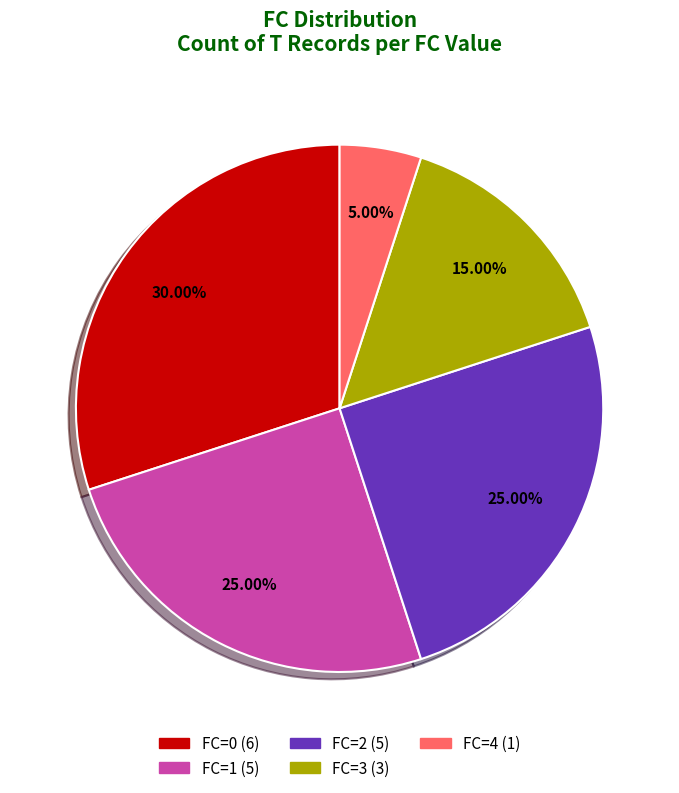

To the nearest percent, what is the difference between the largest and smallest slice percentages?

25%